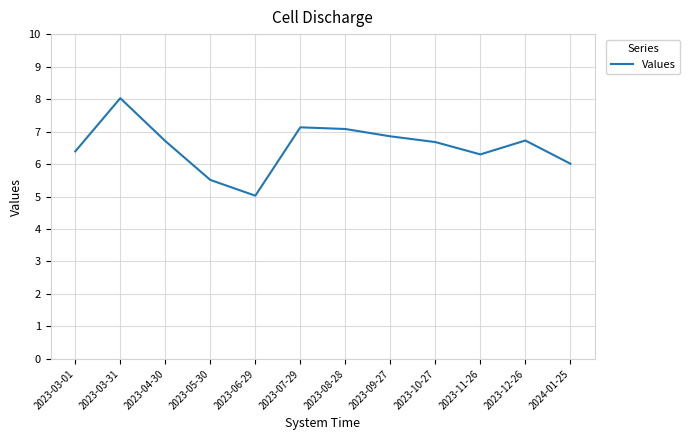

Where is the data nearest to the value 6?

2024-01-25